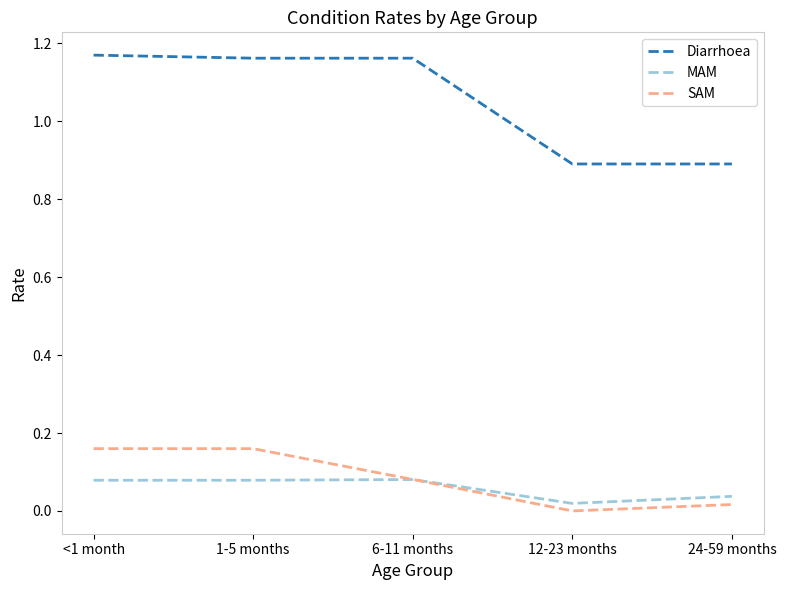

Which series changed the most between 6-11 months and 24-59 months?

Diarrhoea